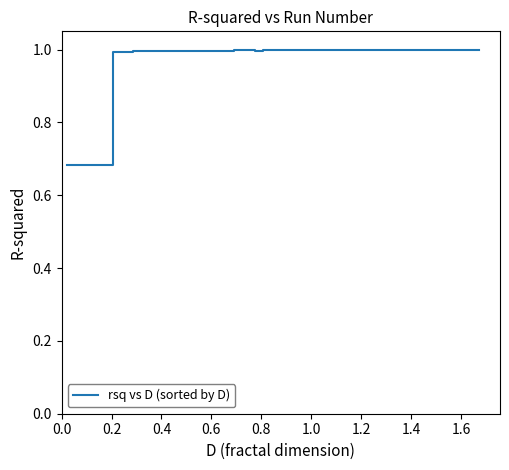

Does the chart display data point markers on the line(s)?

No